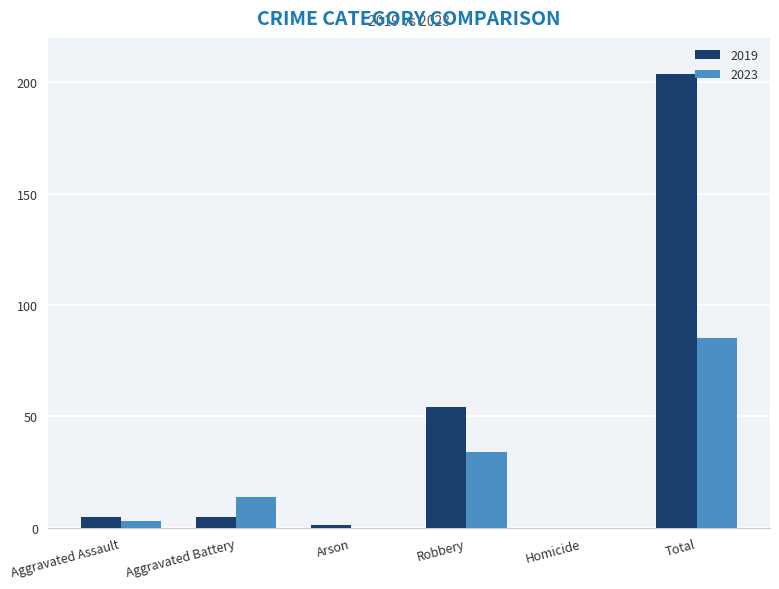

How many groups of bars are there?

6